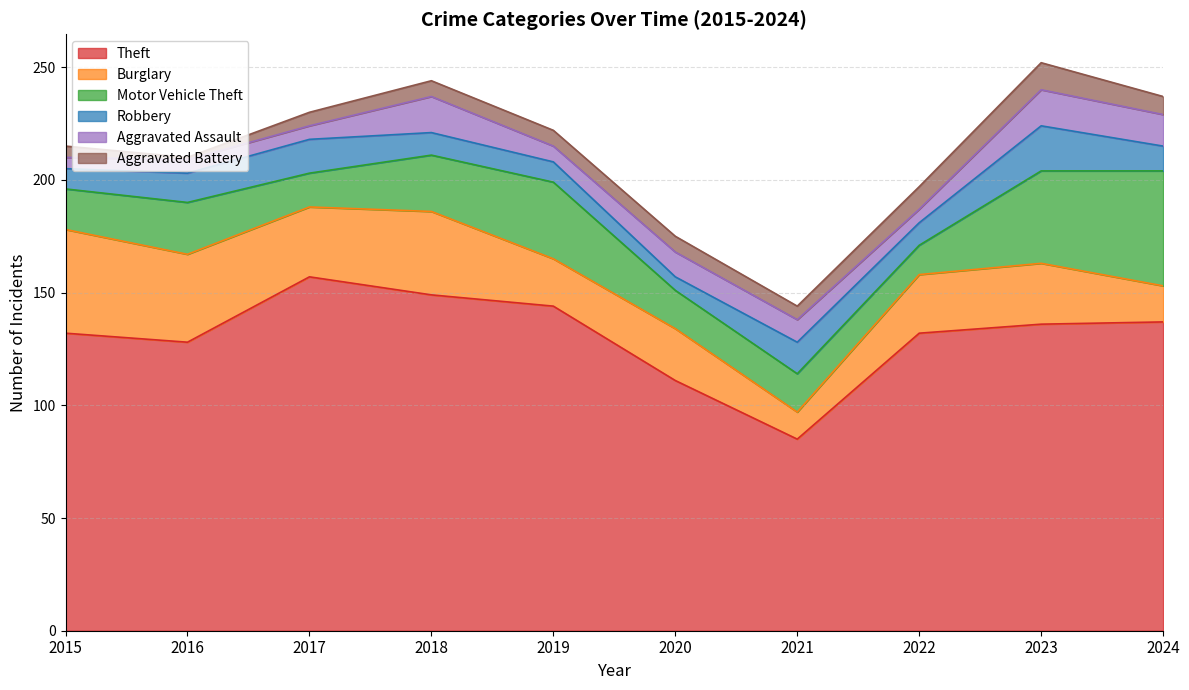

Is it true that Aggravated Assault equals 7 at 2015?

False